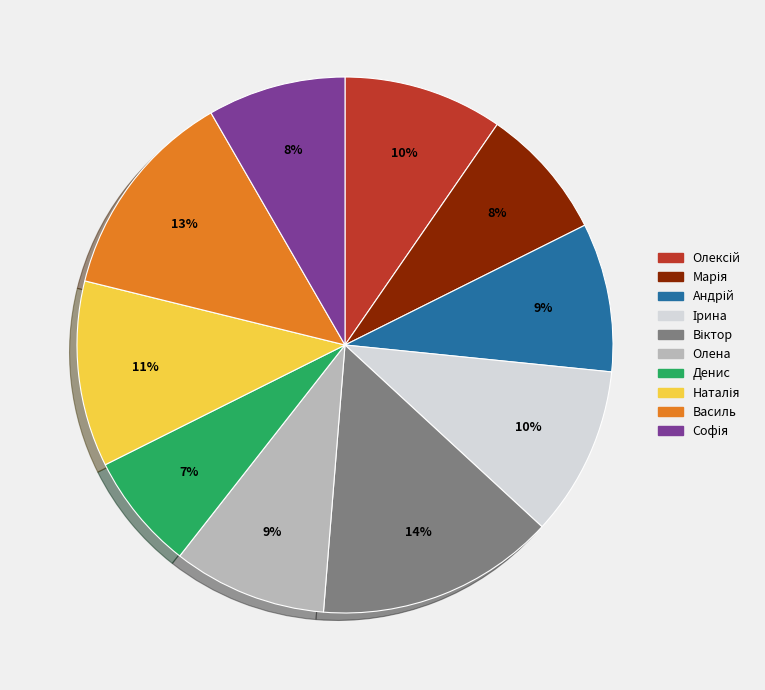

What is the smallest slice in the pie chart?

Денис